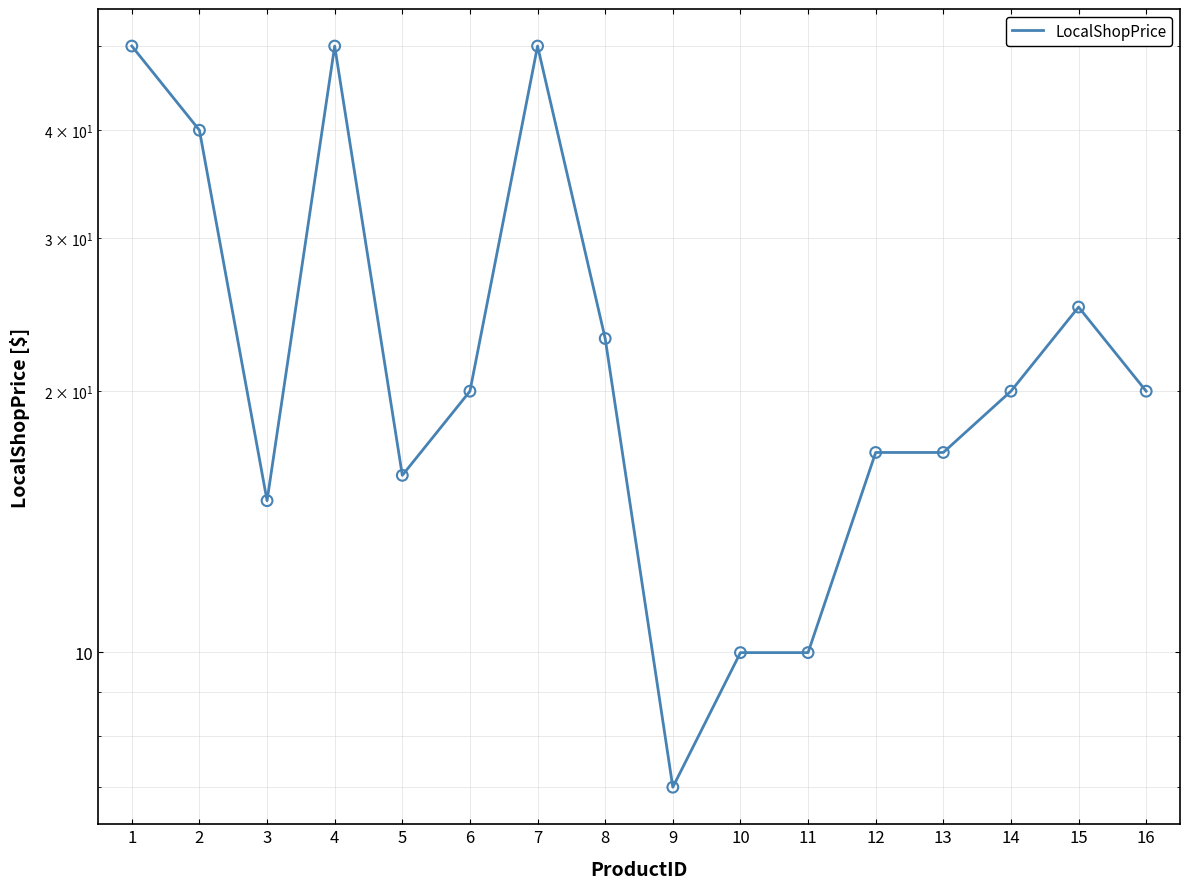

Between 16 and 9, which is larger?

16